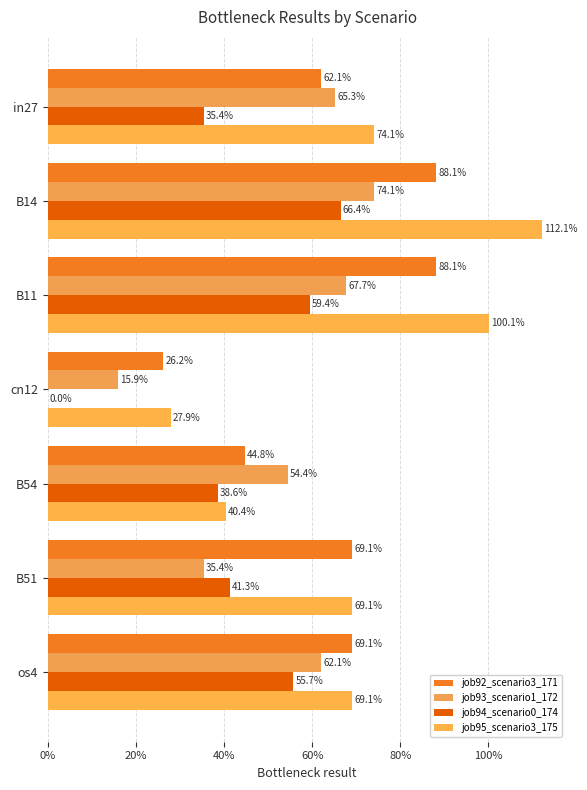

How many job92_scenario3_171 values are between 0 and 1?

7